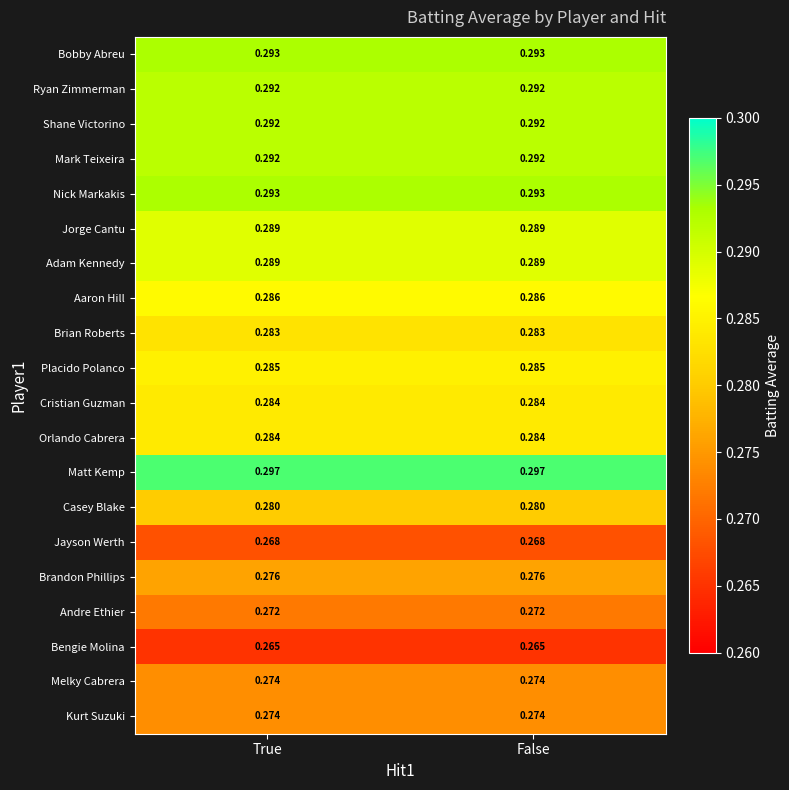

Is the value of Jayson Werth at False greater than the value of Andre Ethier at False?

No